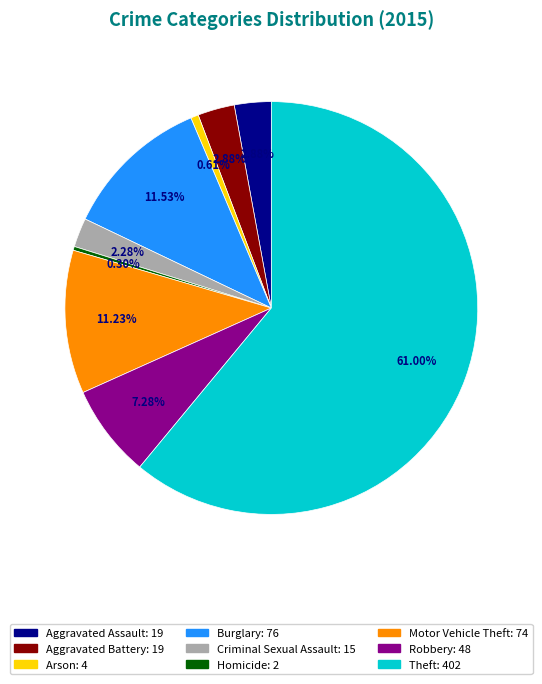

What is the largest slice in the pie chart?

Theft